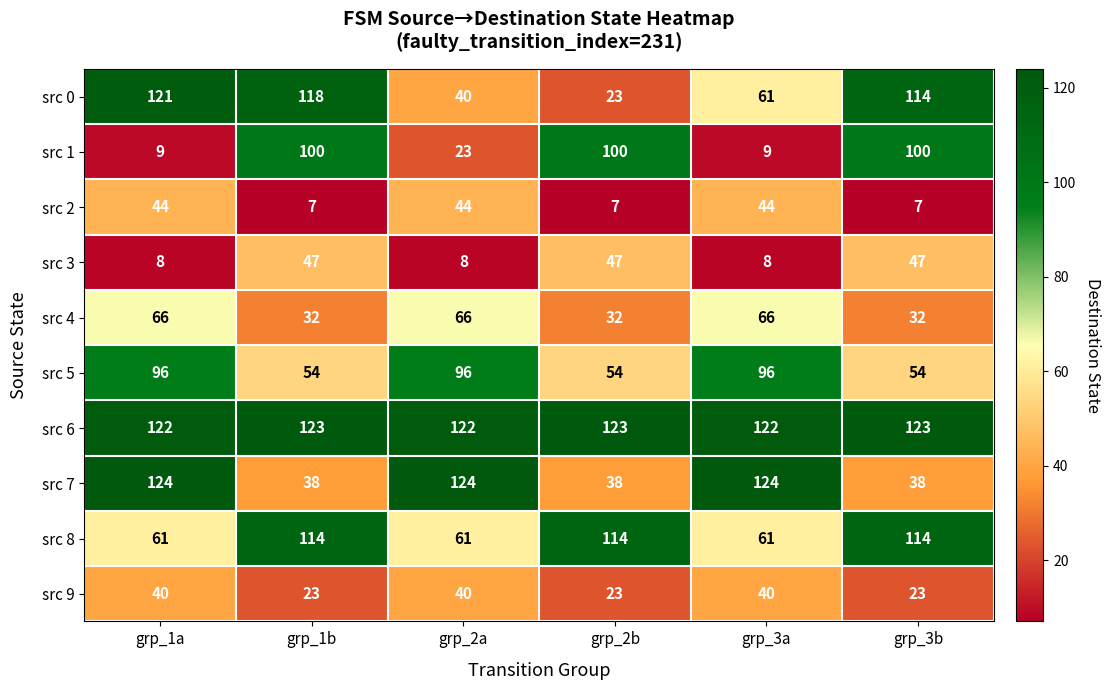

What is the maximum value shown in the chart?

124